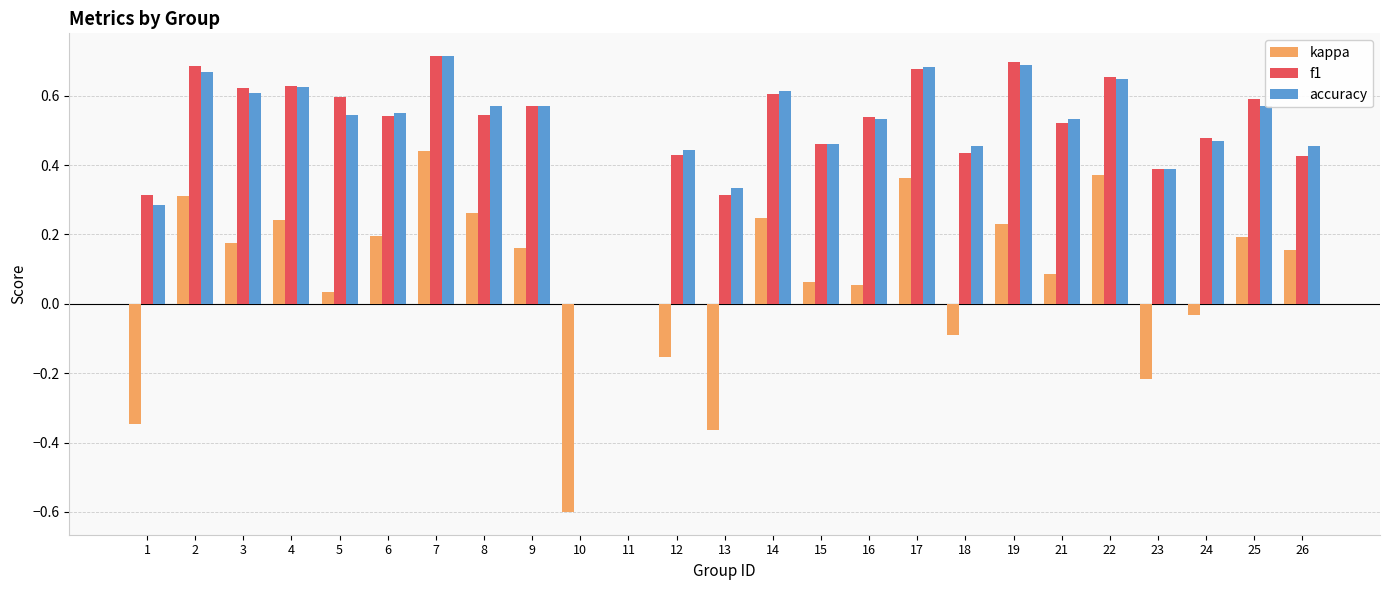

The accuracy series shows 0.1 at 5. True or false?

False